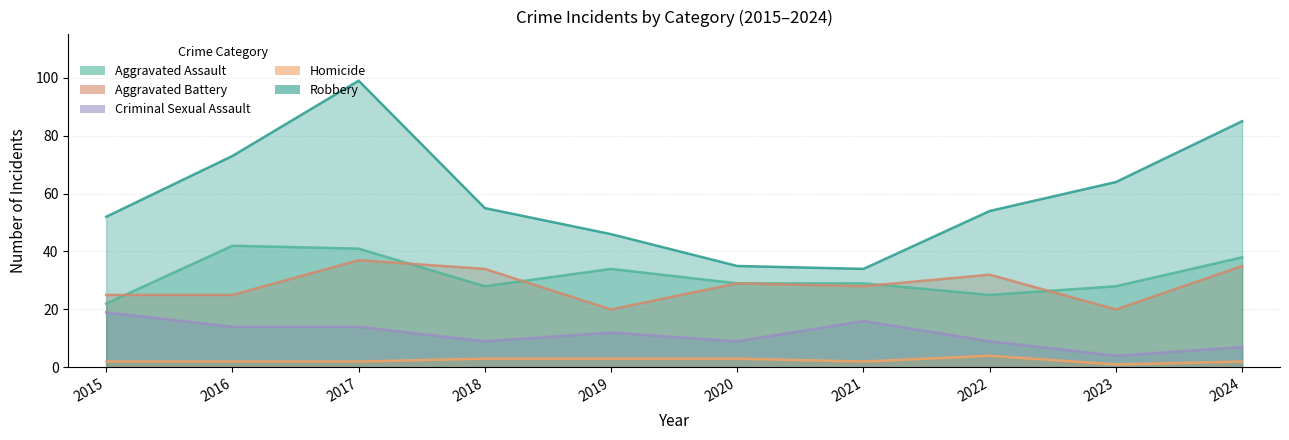

Reading left to right, transcribe all the data shown in this chart.

Aggravated Assault: 2015=22	2016=42	2017=41	2018=28	2019=34	2020=29	2021=29	2022=25	2023=28	2024=38
Aggravated Battery: 2015=25	2016=25	2017=37	2018=34	2019=20	2020=29	2021=28	2022=32	2023=20	2024=35
Criminal Sexual Assault: 2015=19	2016=14	2017=14	2018=9	2019=12	2020=9	2021=16	2022=9	2023=4	2024=7
Homicide: 2015=2	2016=2	2017=2	2018=3	2019=3	2020=3	2021=2	2022=4	2023=1	2024=2
Robbery: 2015=52	2016=73	2017=99	2018=55	2019=46	2020=35	2021=34	2022=54	2023=64	2024=85